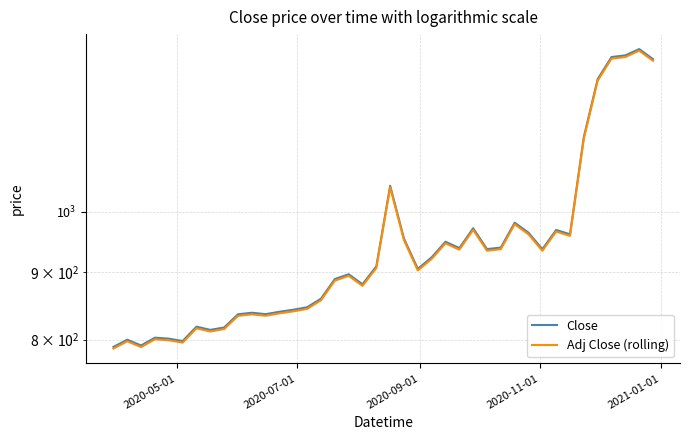

Which series has the largest total across all categories?

Close